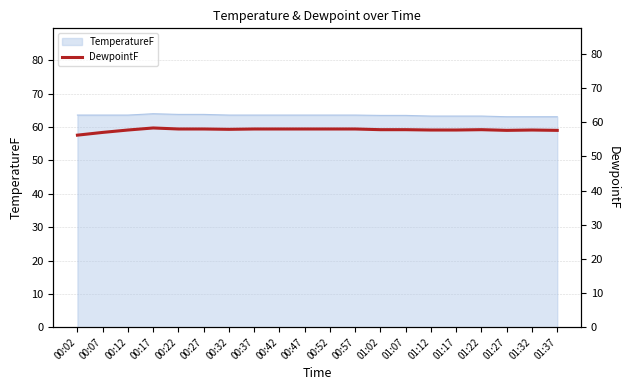

How many points are higher than both their immediate neighbors (excluding endpoints)?

3